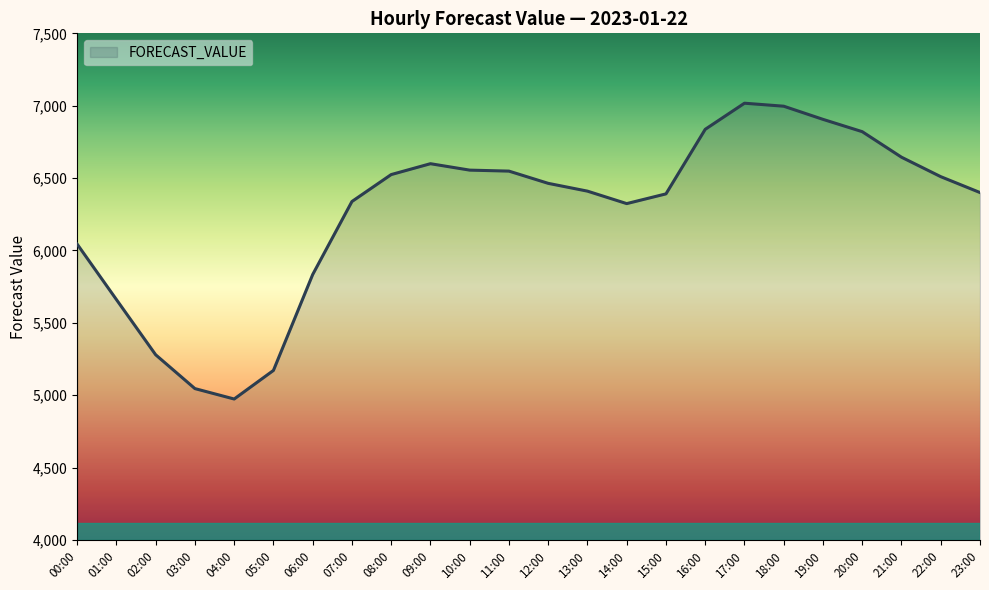

What is the approximate value at 18:00?

6996.7